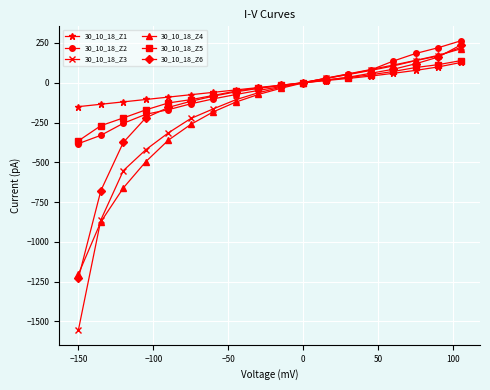

True or false: 30_10_18_Z6 has more than 2 points higher than both neighbors.

False